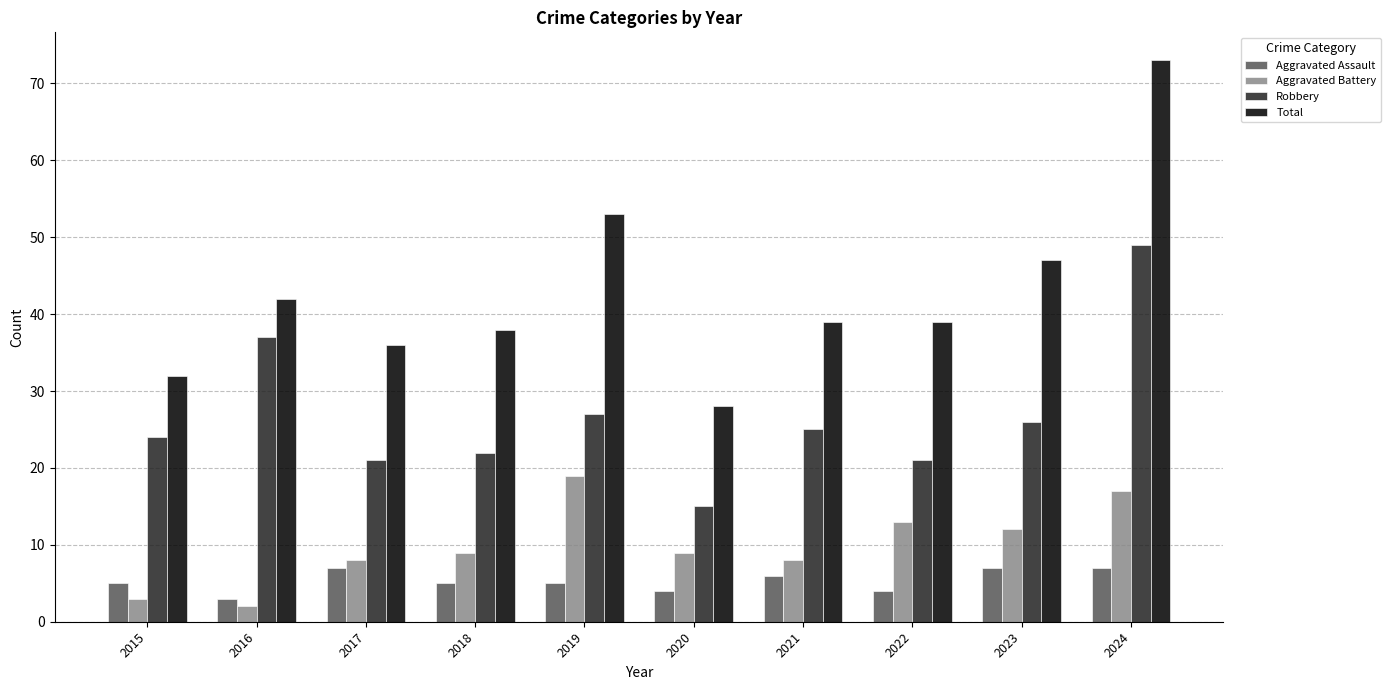

Which category has the lowest value in the Robbery series?

2020